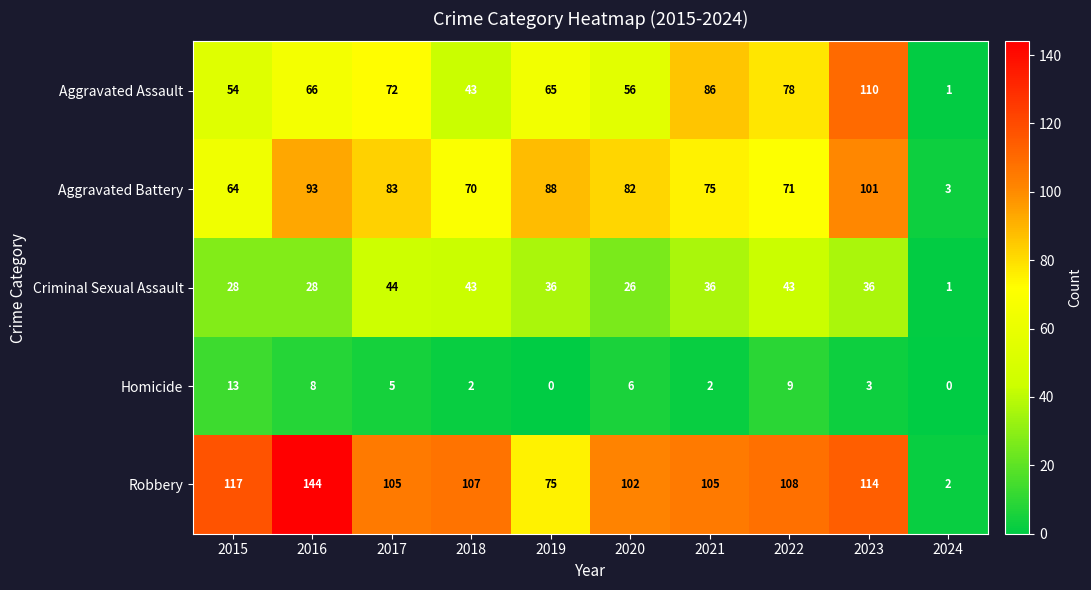

List the series in order of their peak value, highest first.

Robbery, Aggravated Assault, Aggravated Battery, Criminal Sexual Assault, Homicide